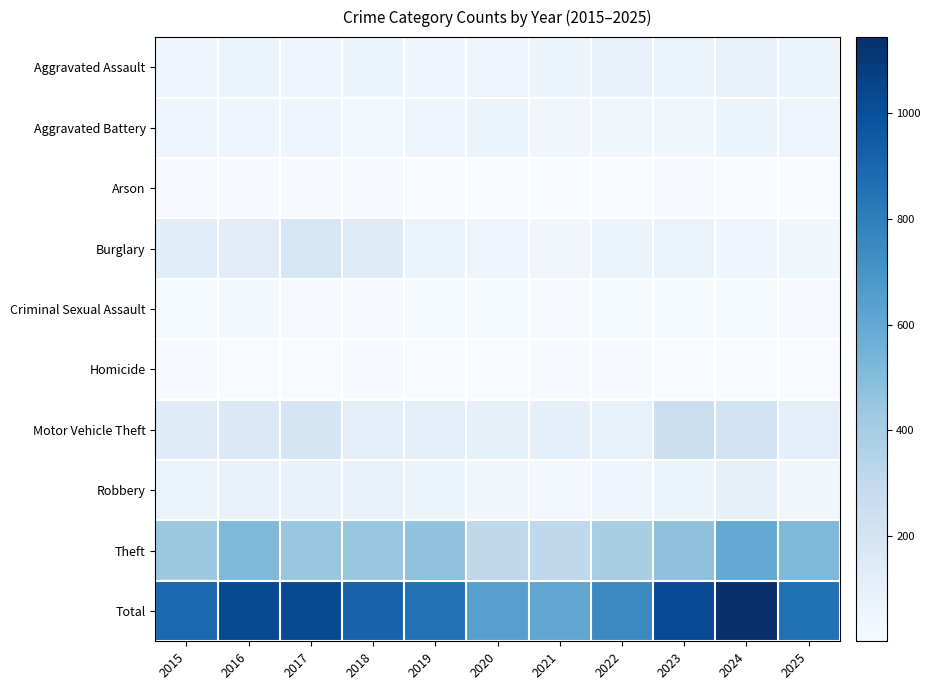

Which series has the largest total across all categories?

Total